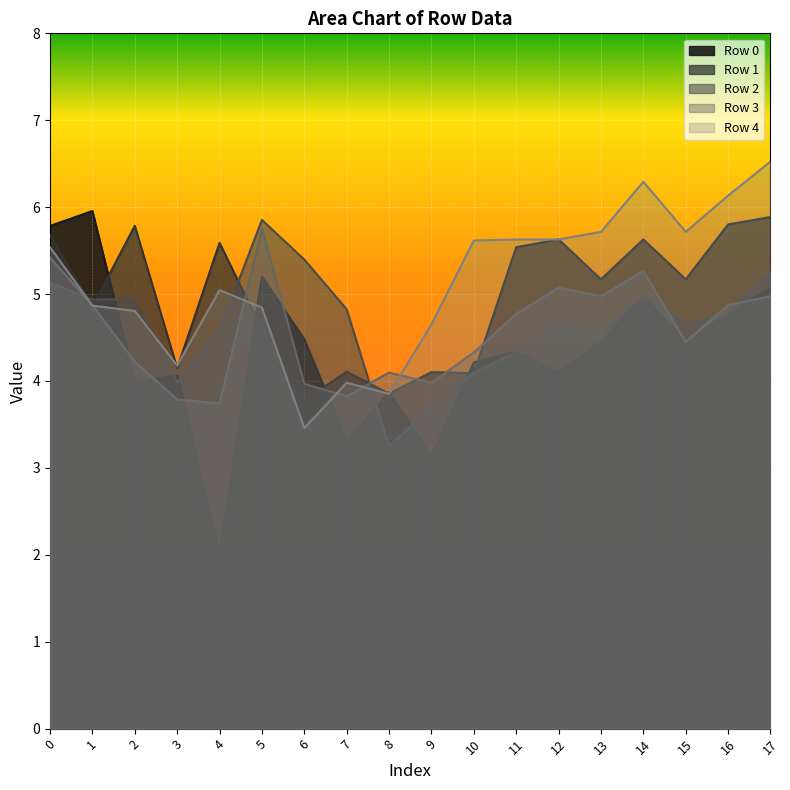

At which category is the sum across all series the highest?

17